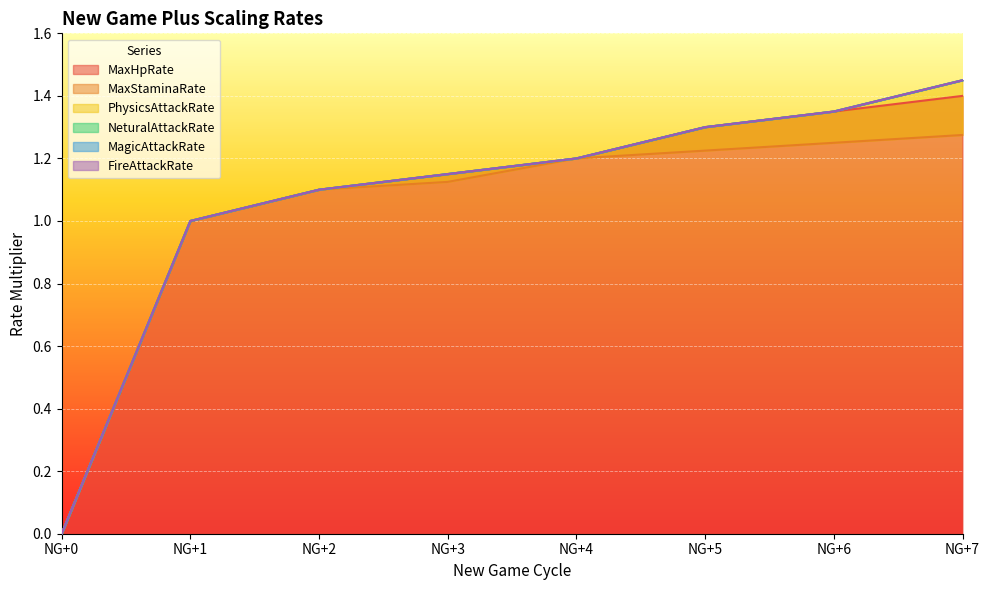

How many values in the MaxStaminaRate series exceed 1?

6